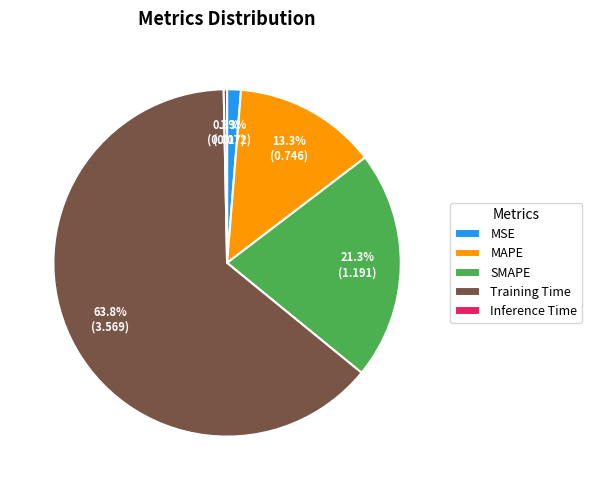

What is the largest slice in the pie chart?

Training Time